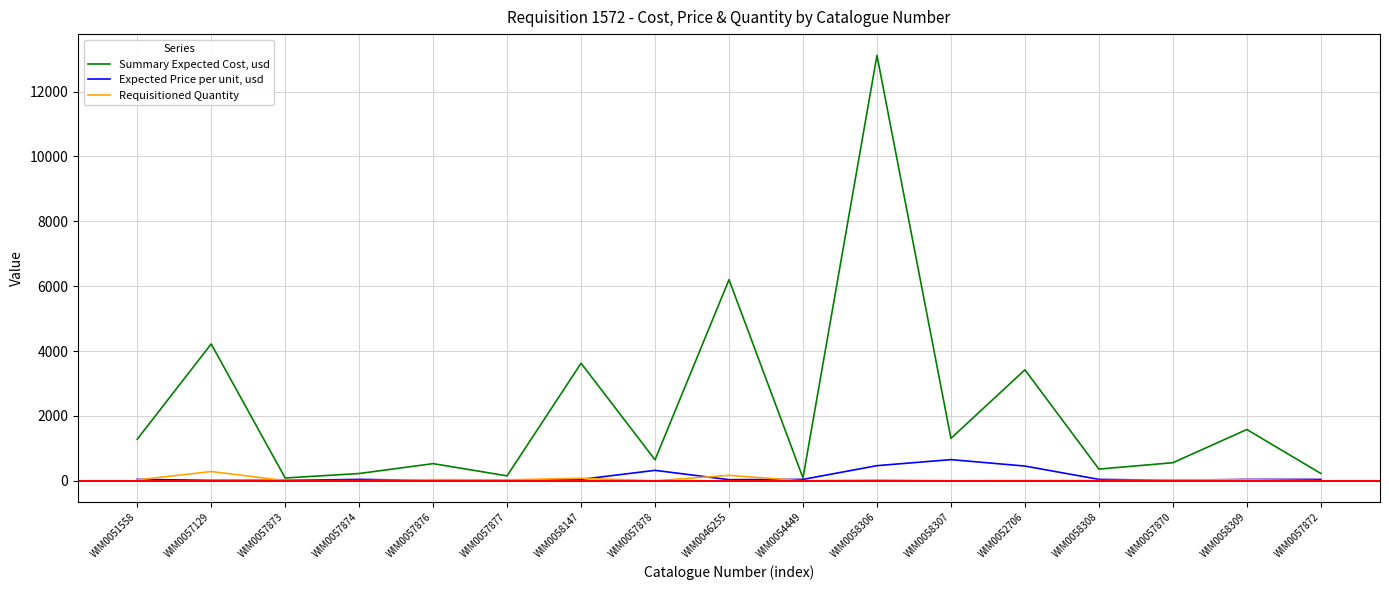

At which category does Summary Expected Cost, usd reach its first local valley?

WIM0057873